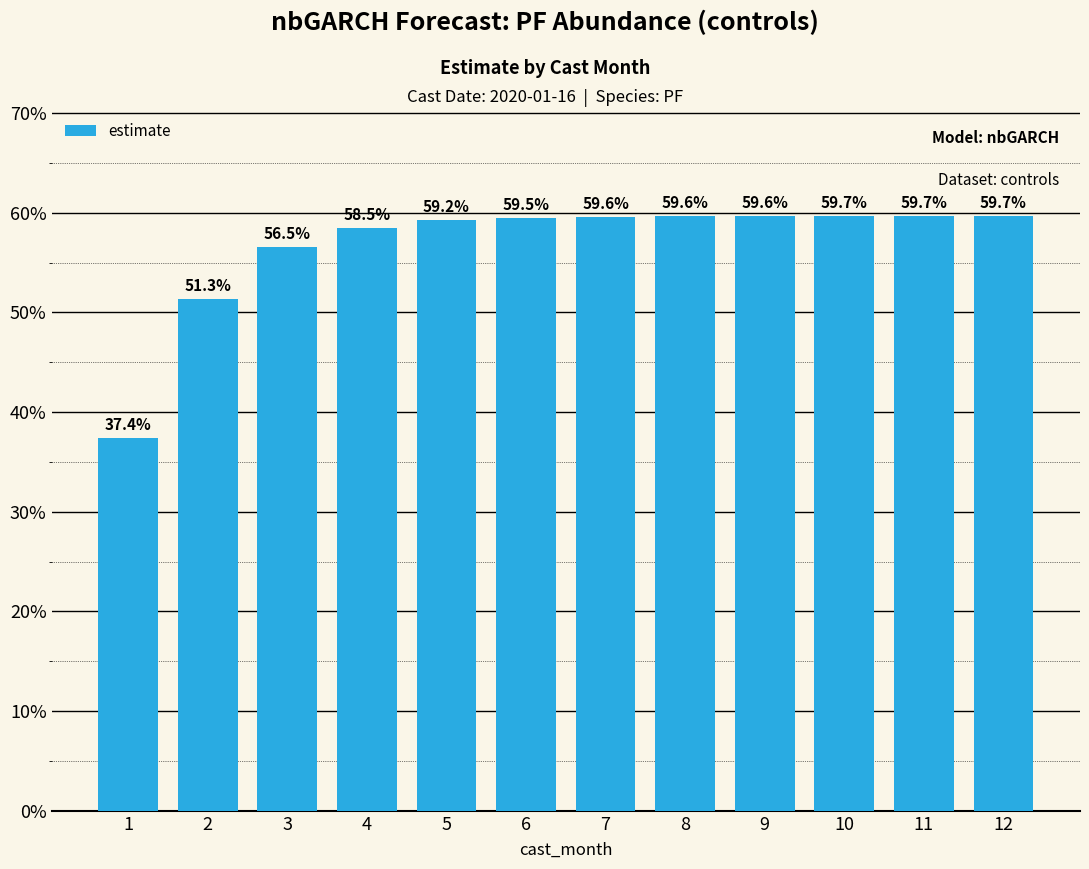

What is the greatest value displayed?

0.6